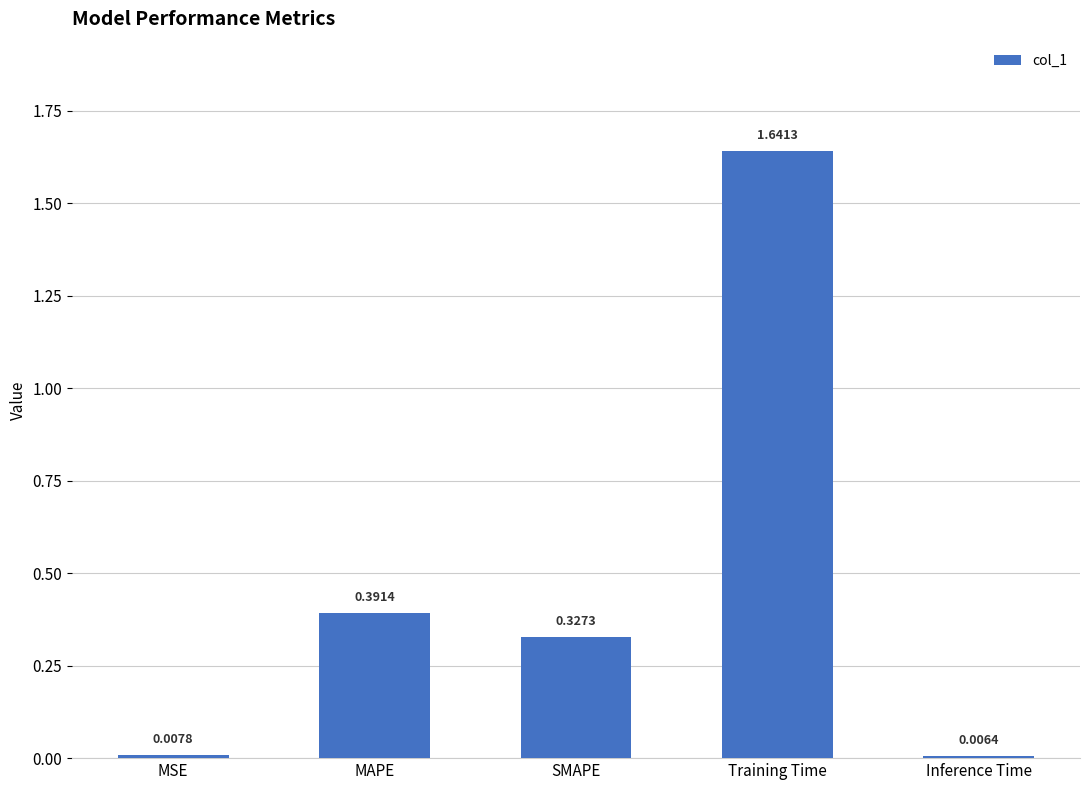

Where is the data nearest to the value 0?

Inference Time